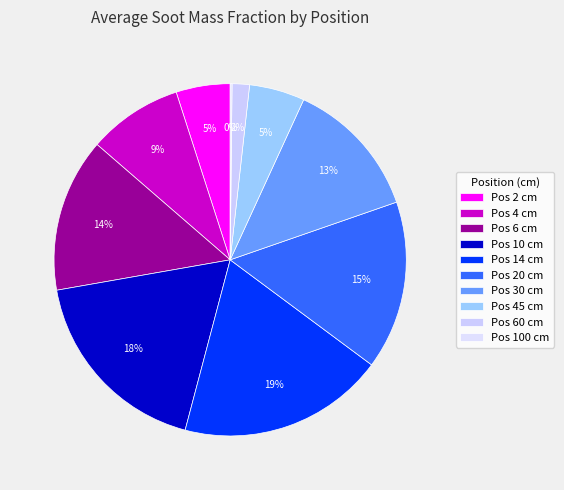

What is the smallest slice in the pie chart?

100